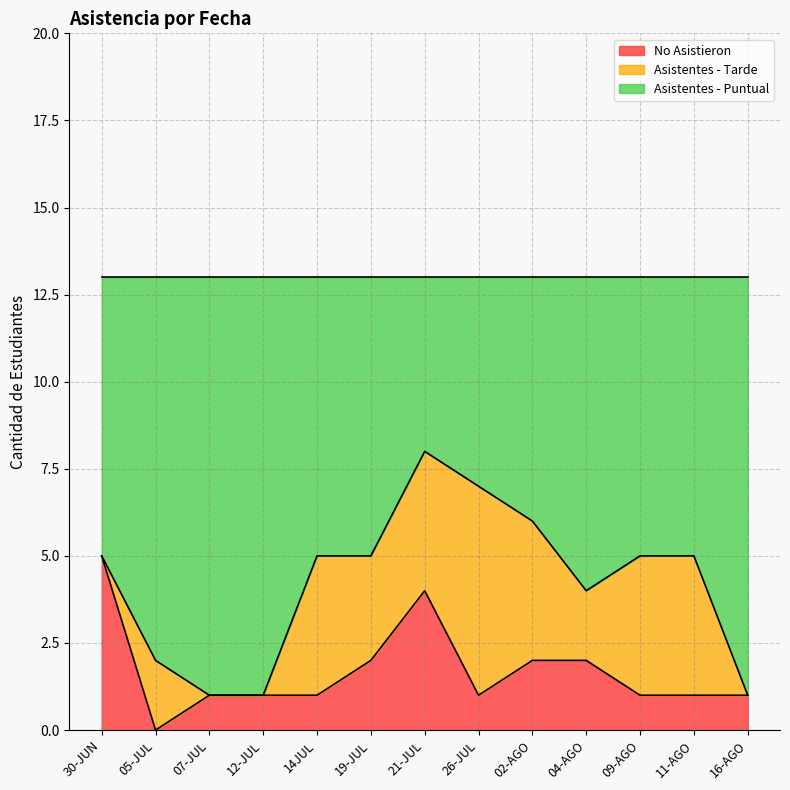

Where does the No Asistieron series first go above 1?

30-JUN